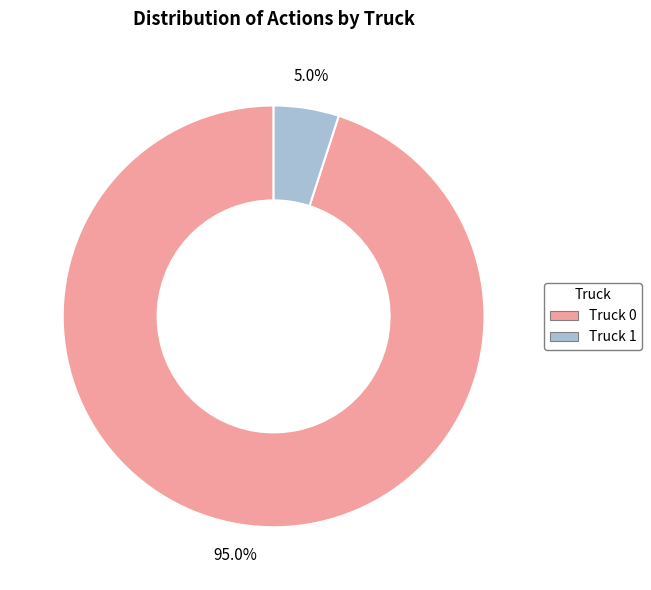

The Truck 1 slice represents 5% of the pie. True or false?

True